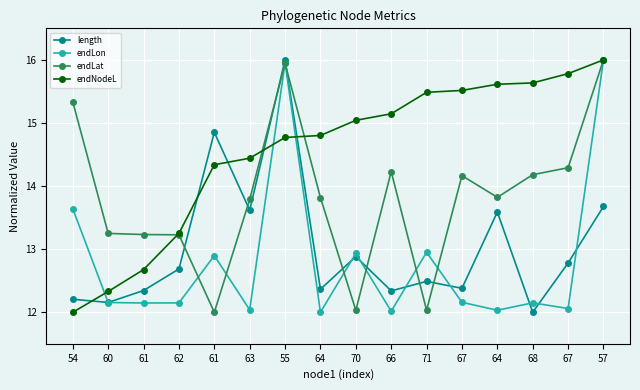

Is it true that endLat equals 17.2 at 60?

False